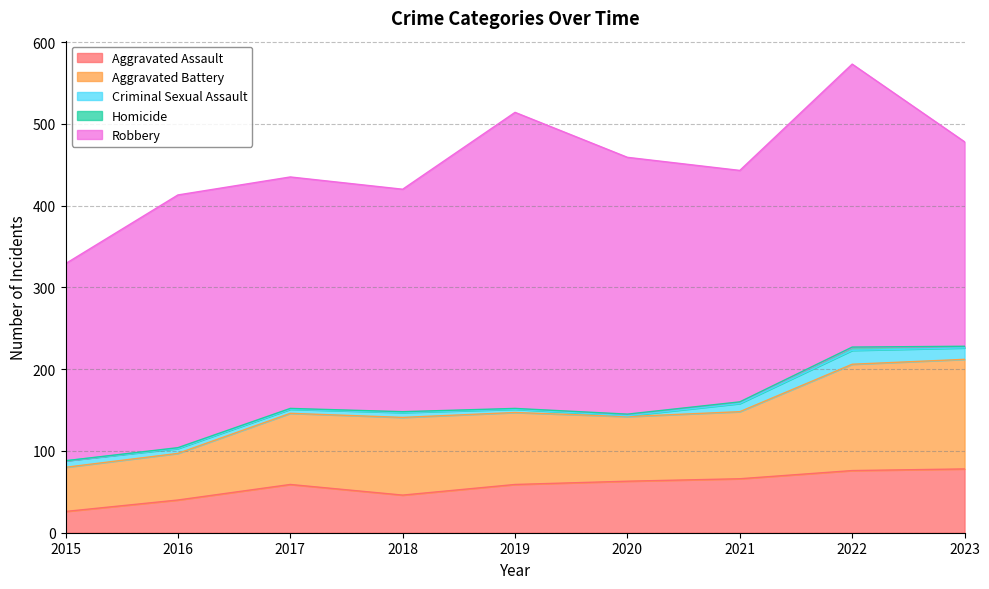

Which category has the highest value in the Criminal Sexual Assault series?

2022